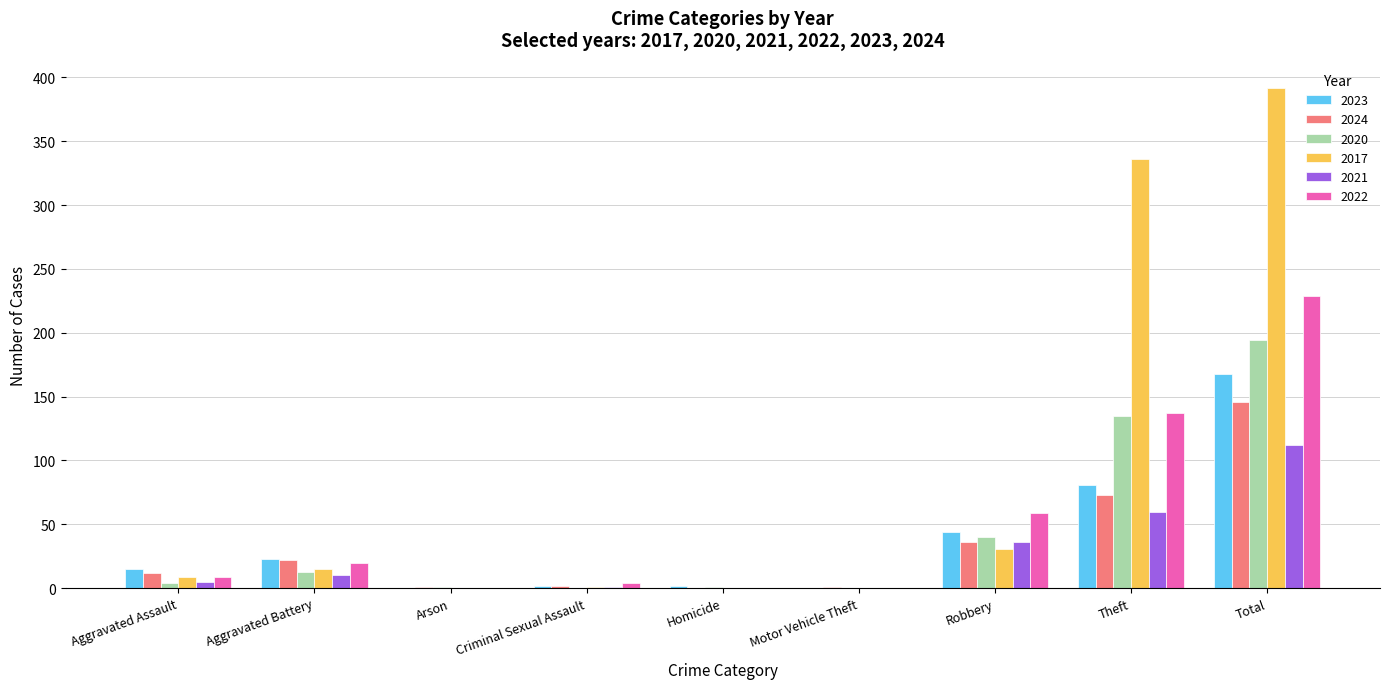

At which category does the chart reach its peak across all series?

Total